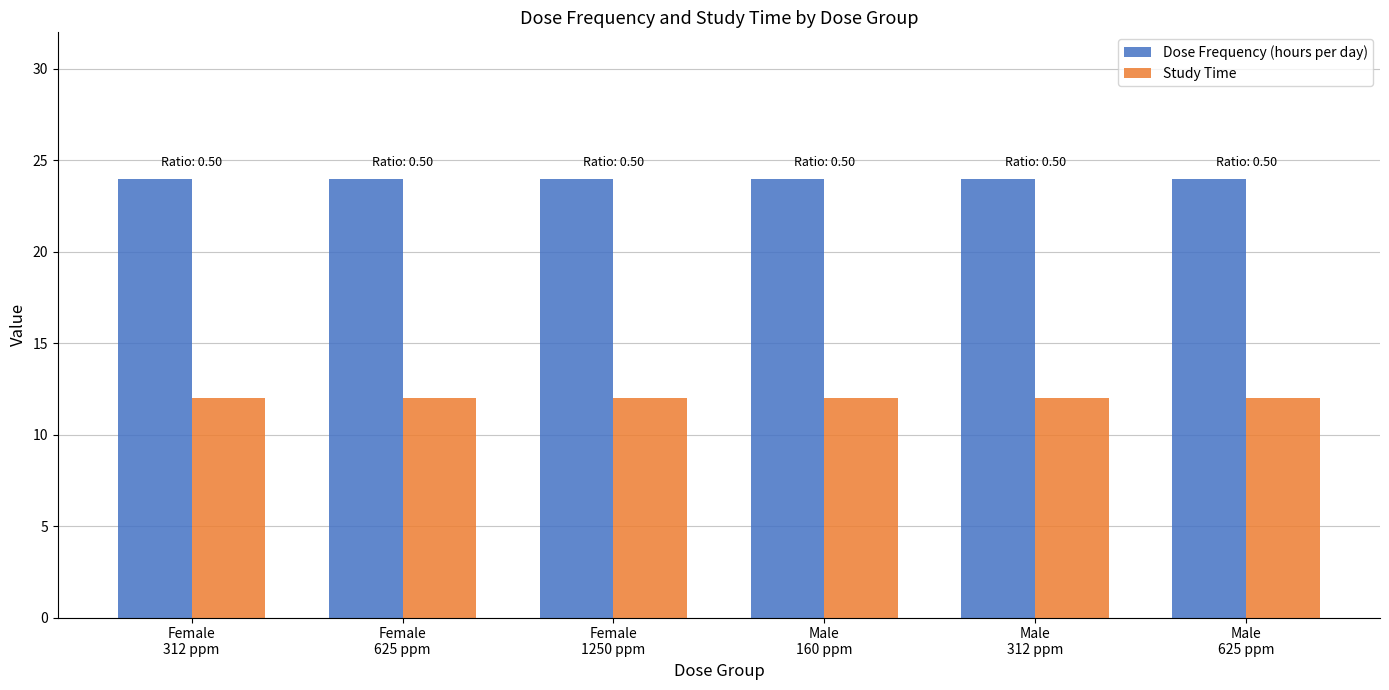

What is the average value of the Study Time series?

12